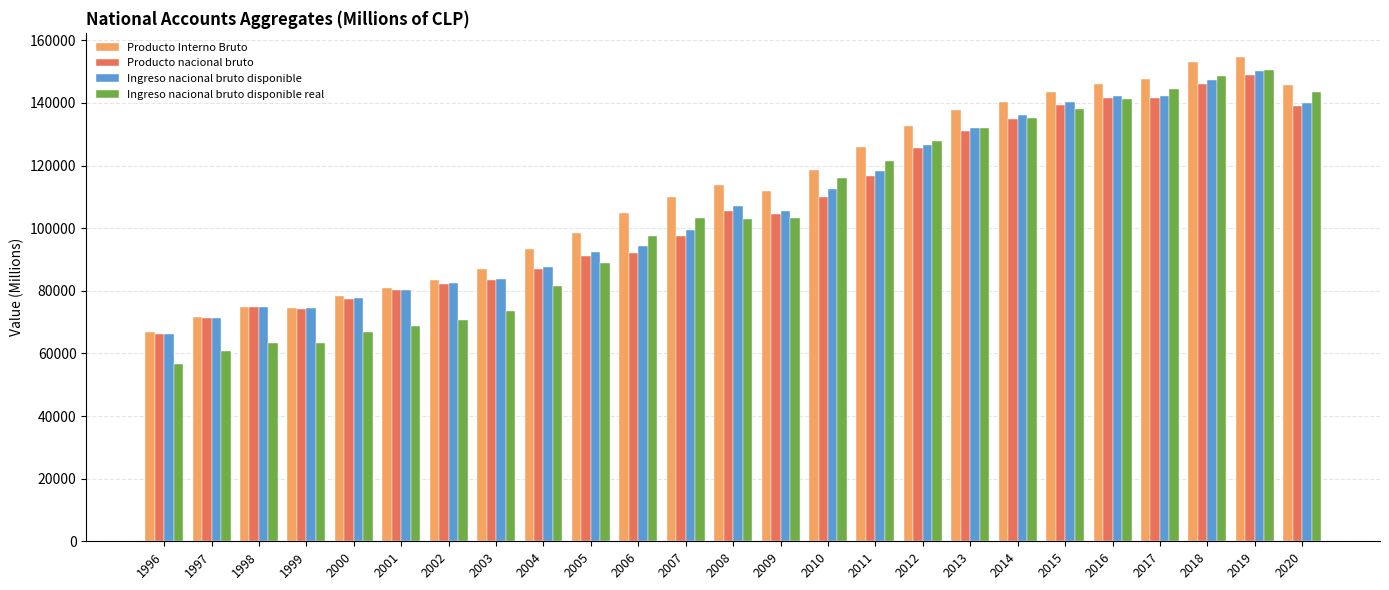

At which label is Ingreso nacional bruto disponible closest to 108170?

2008